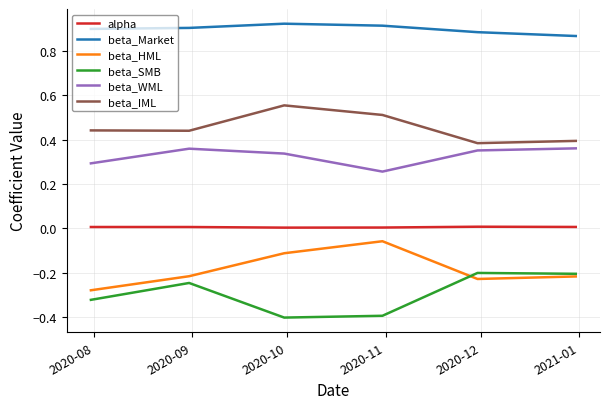

True or false: beta_HML and beta_IML intersect in this chart.

False